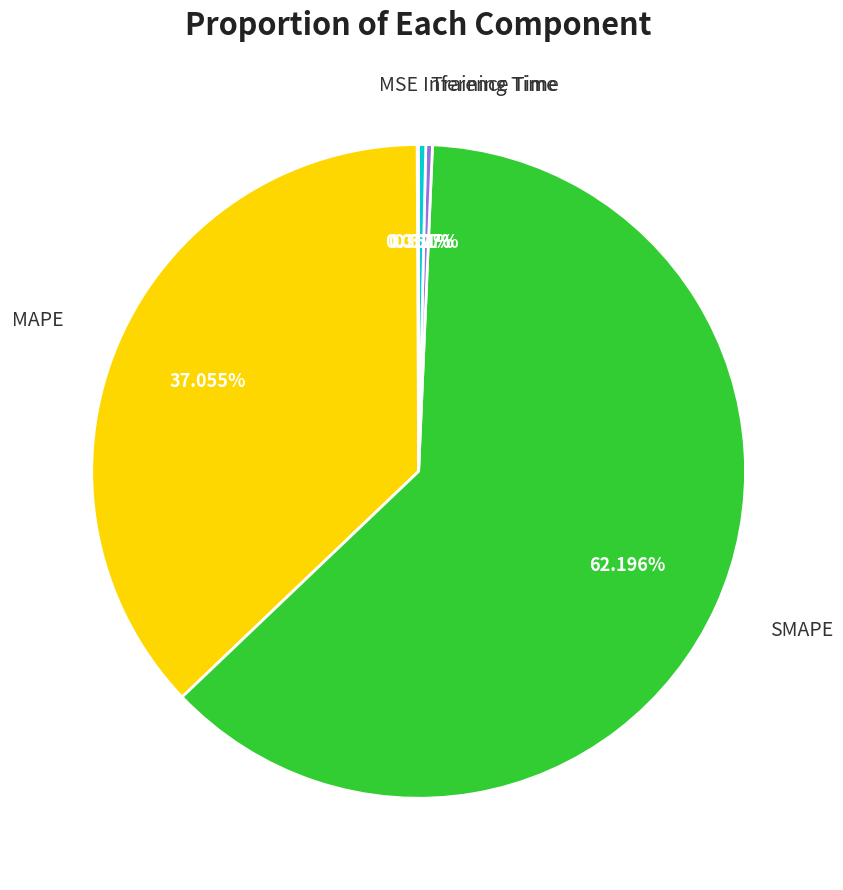

Combined, do MAPE and Inference Time account for over 50%?

No